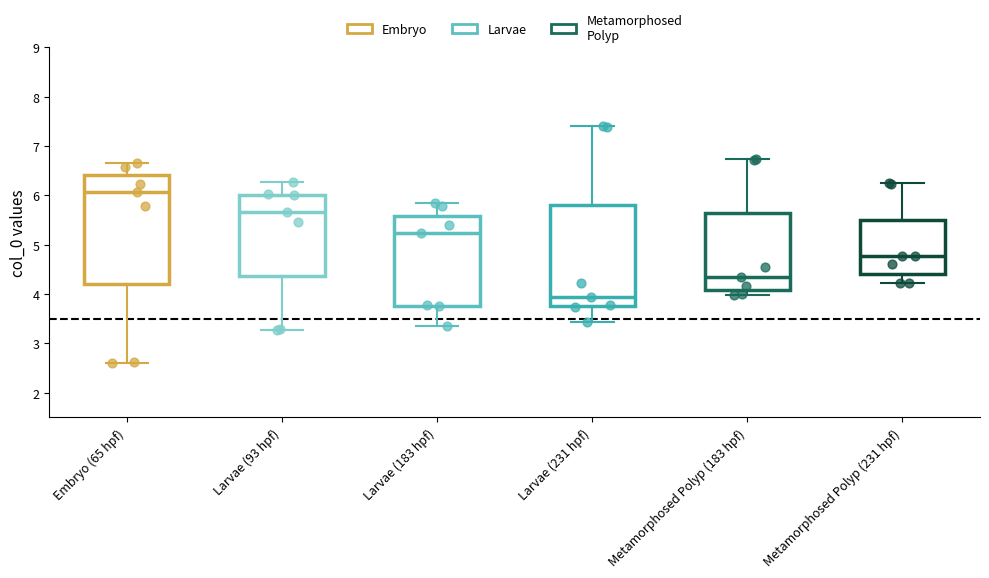

Where does the upper whisker of the box for Larvae (183 hpf) end on the y-axis? The values are not printed on the chart, so give them approximately, as read against the axis.

5.8